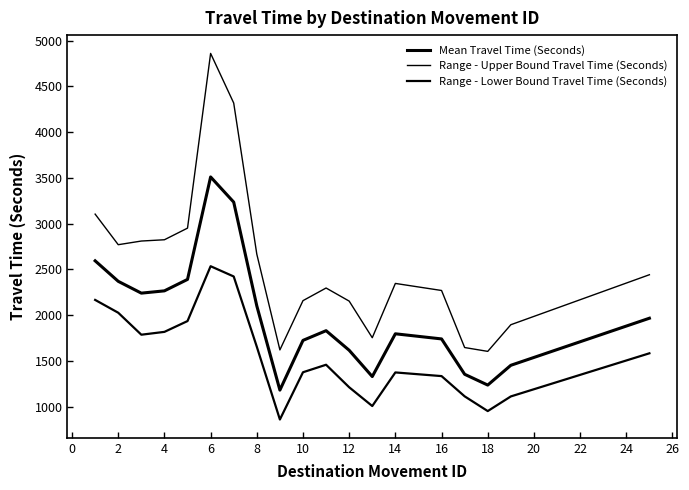

What is the maximum value for Range - Lower Bound Travel Time (Seconds)?

2535